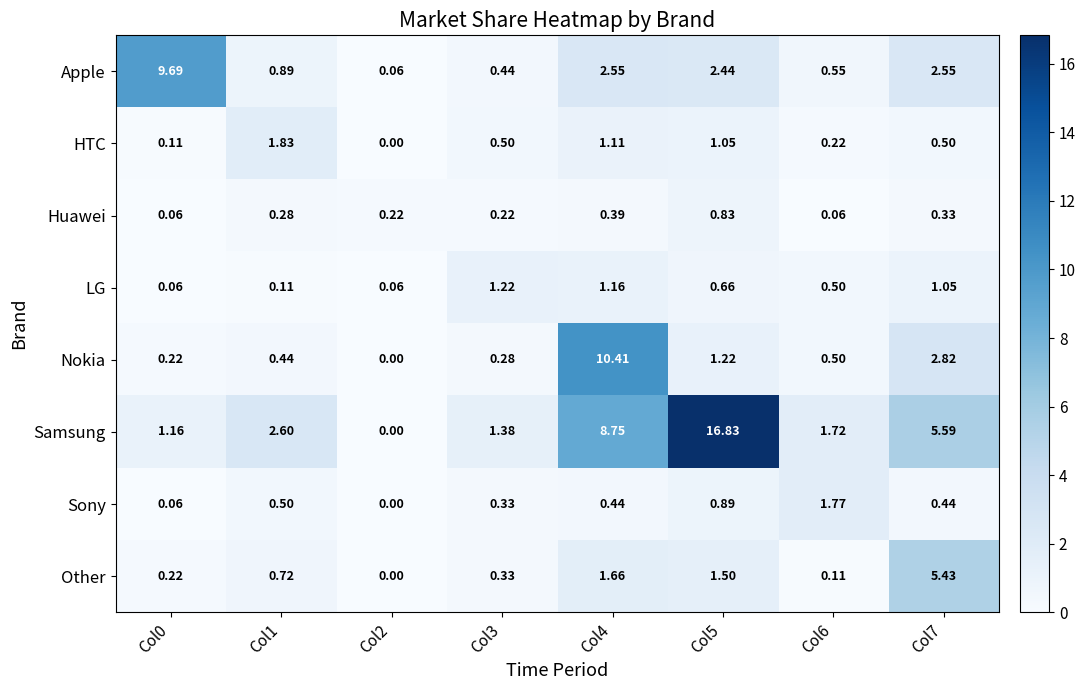

Which series has the largest total across all categories?

Samsung